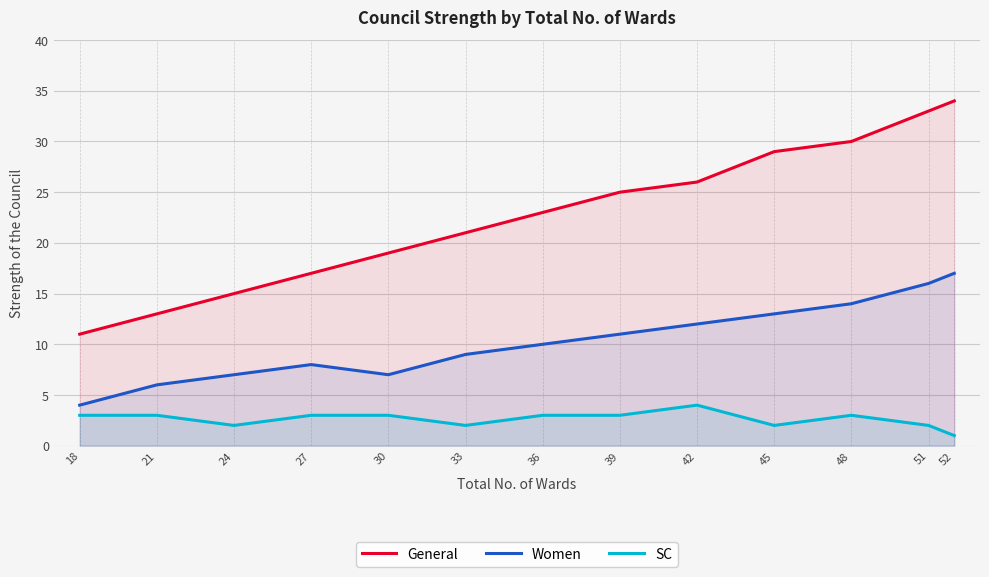

The General series shows 42 at 39. True or false?

False